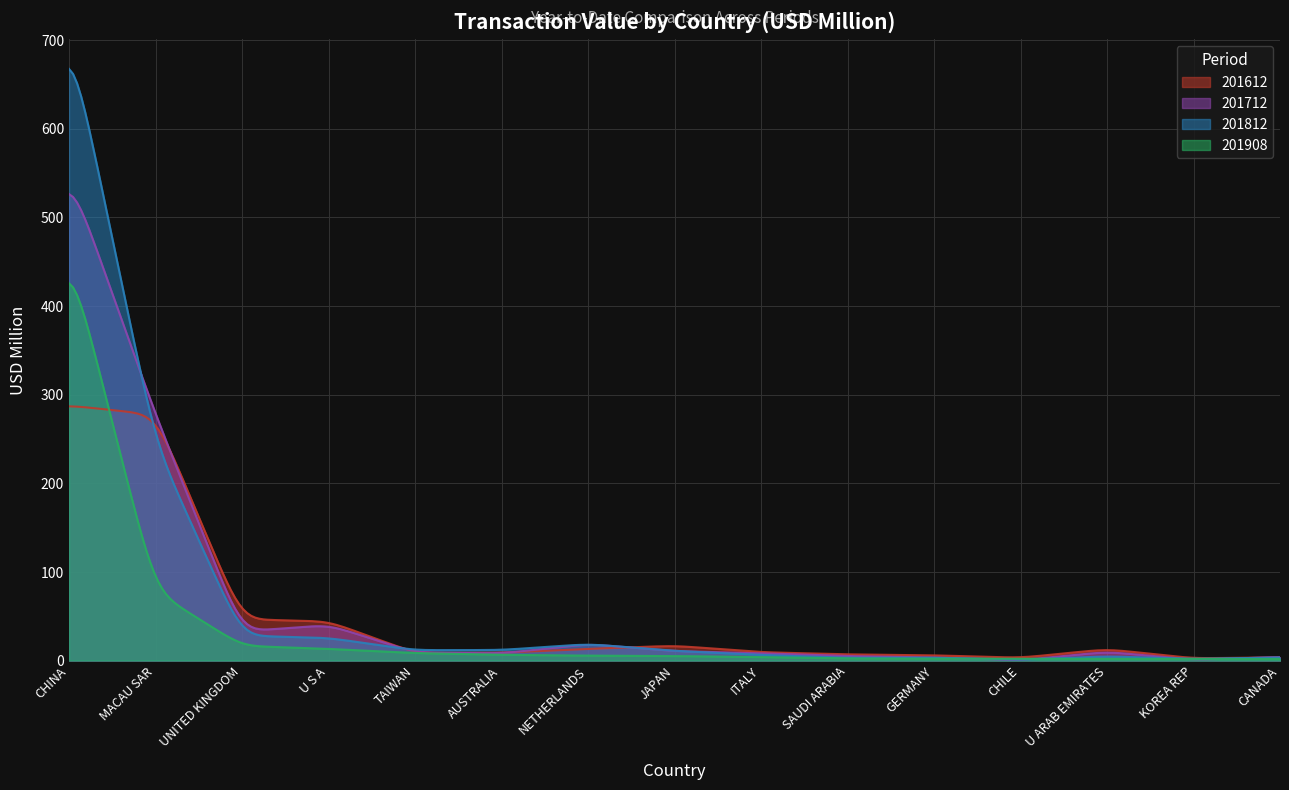

What is the total value across all series at TAIWAN?

37.9